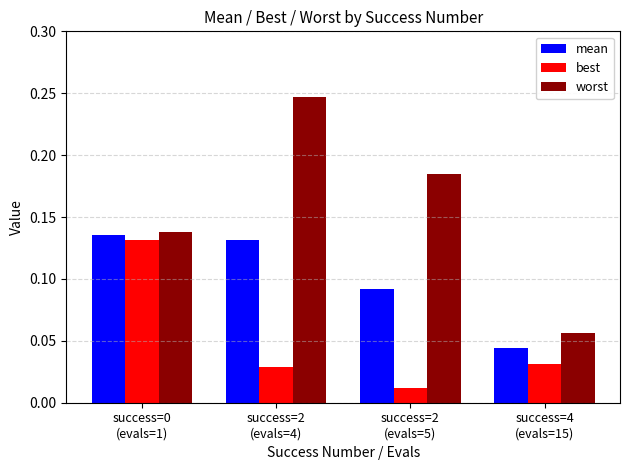

How many groups of bars are there?

4